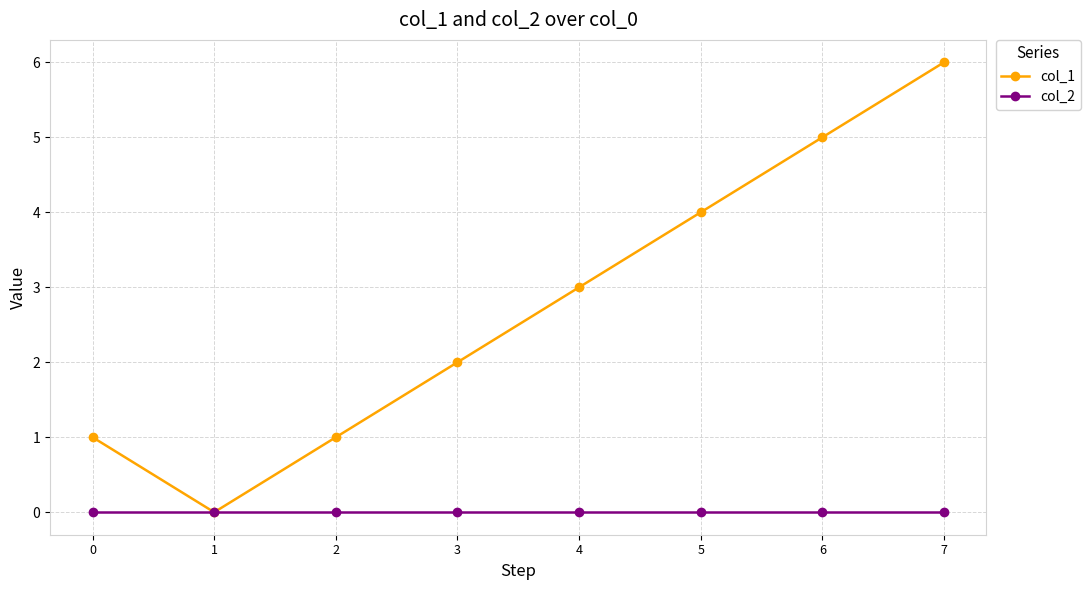

How many lines are shown in the chart?

2